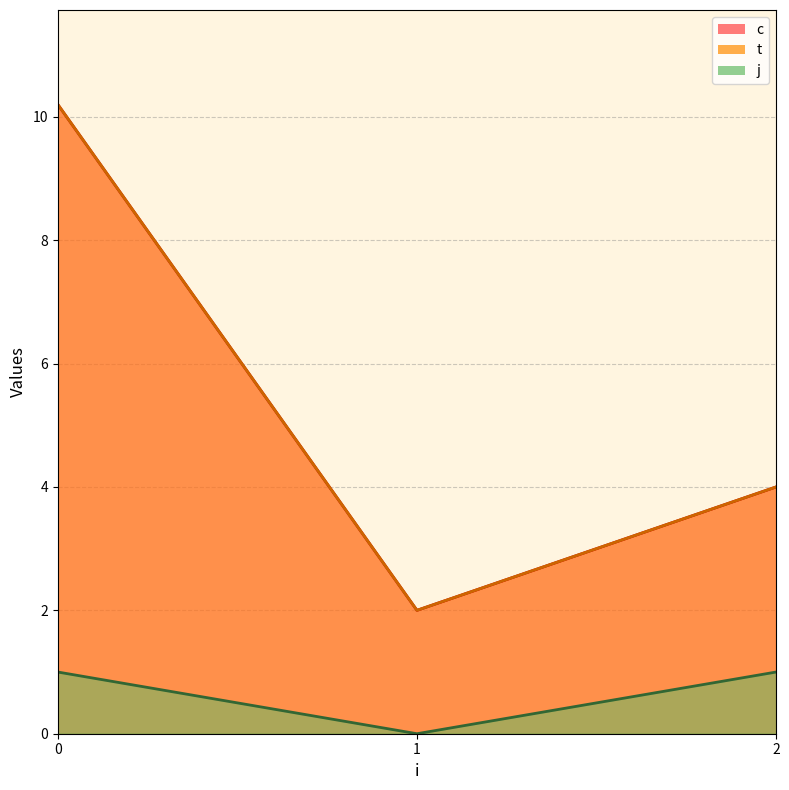

What is the difference between the highest and lowest values at 0?

9.2